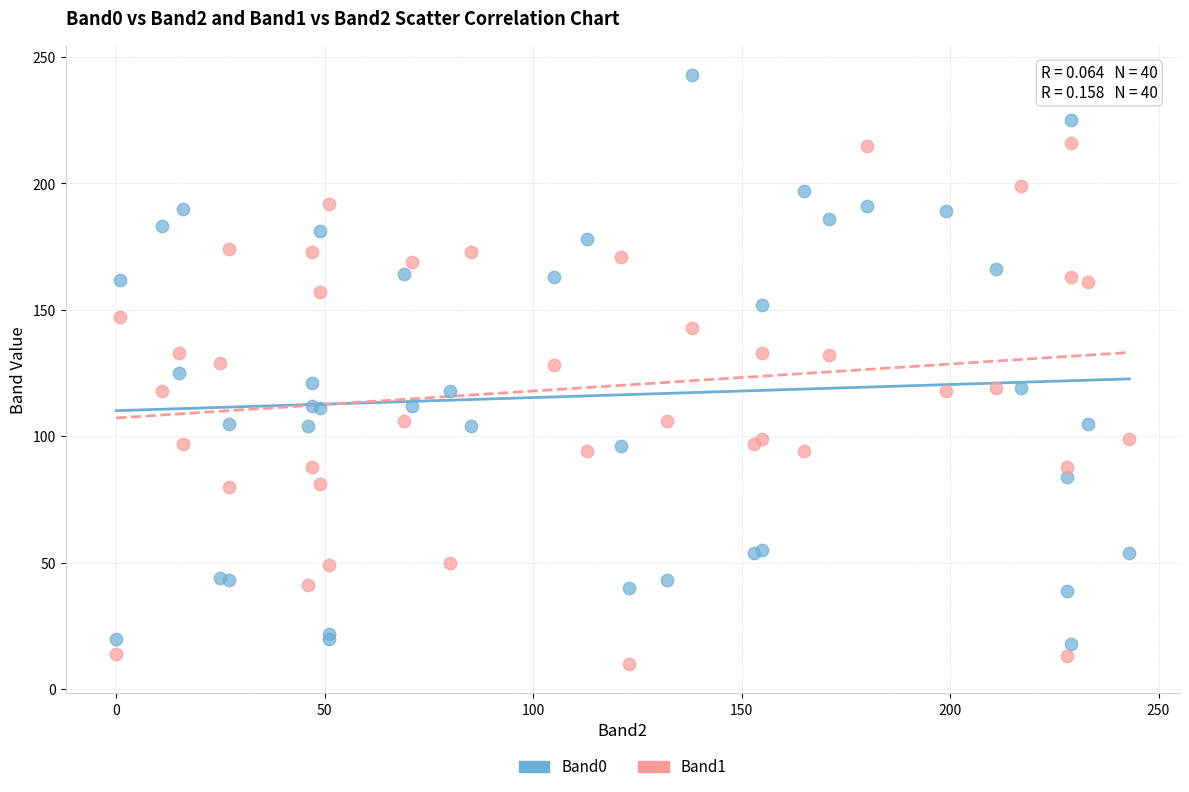

Which series contains the highest Y value?

Band0